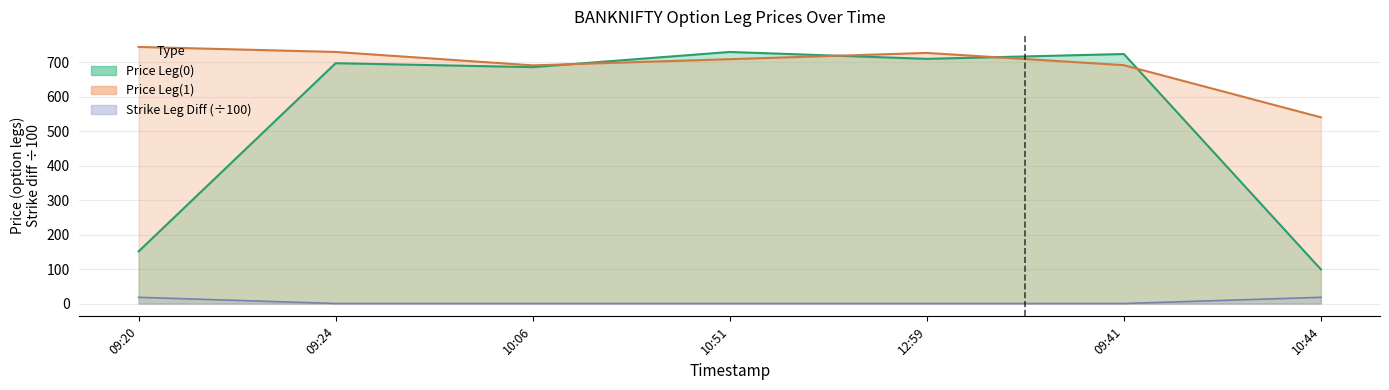

Does the chart display data point markers on the line(s)?

No